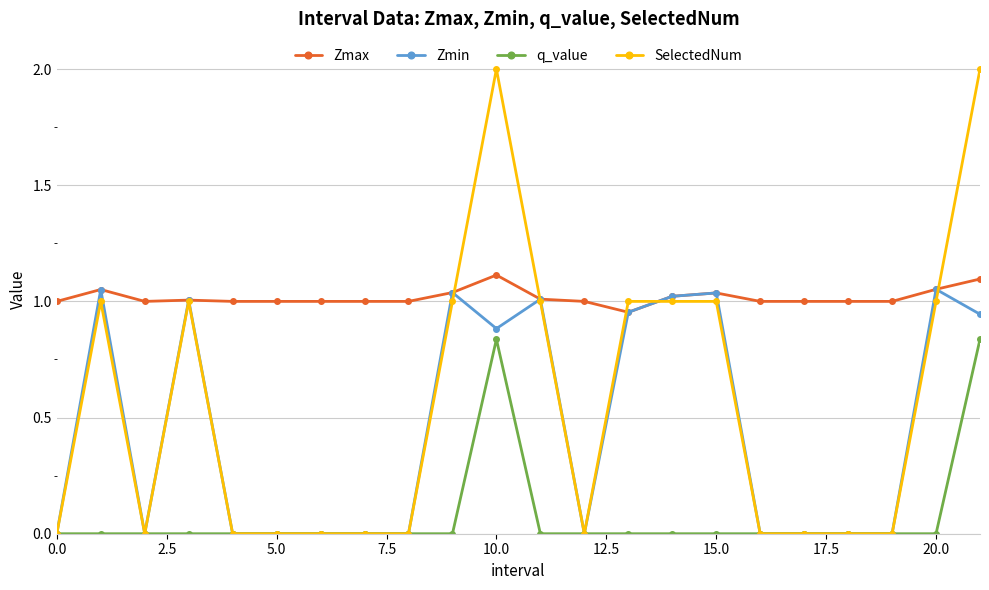

What is the greatest value displayed?

2.0